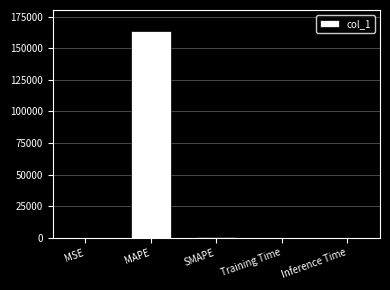

Which label corresponds to the largest value in the chart?

MAPE